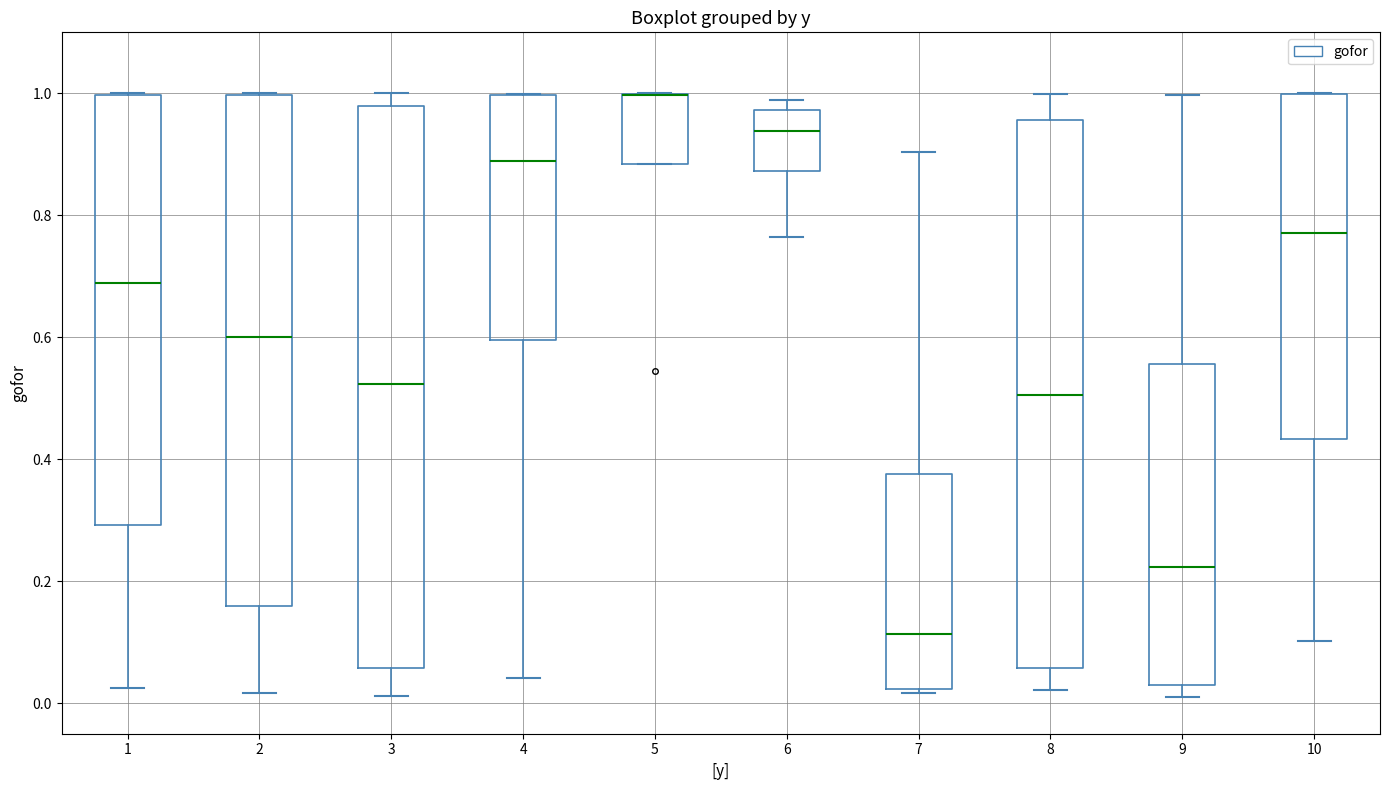

Which box is the tallest, from its lower edge to its upper edge?

3